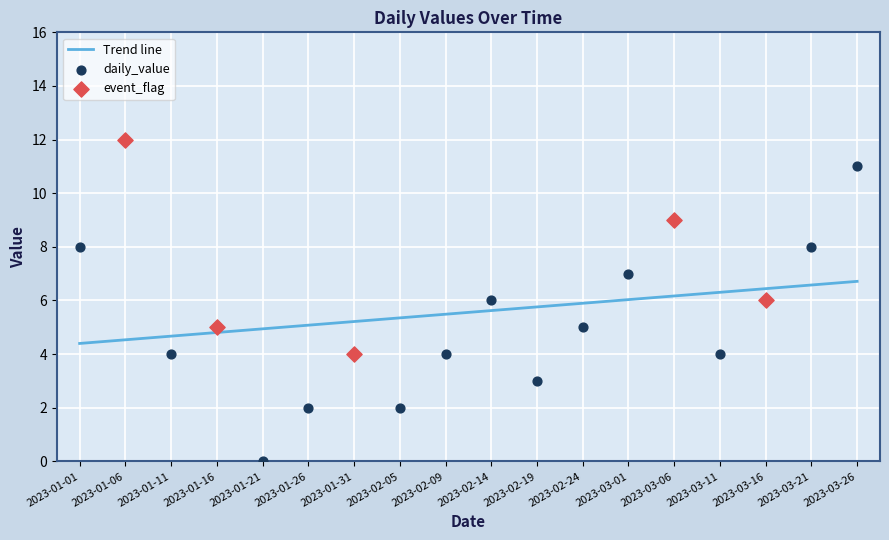

Between 2023-01-06 and 2023-03-21, which is larger?

2023-01-06